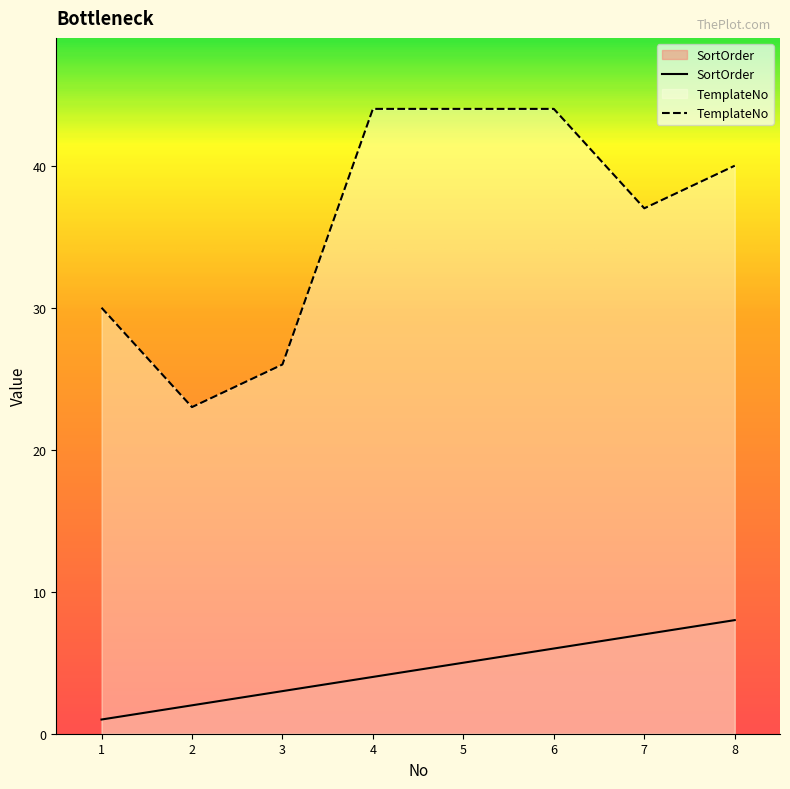

At which label is SortOrder closest to 4?

4